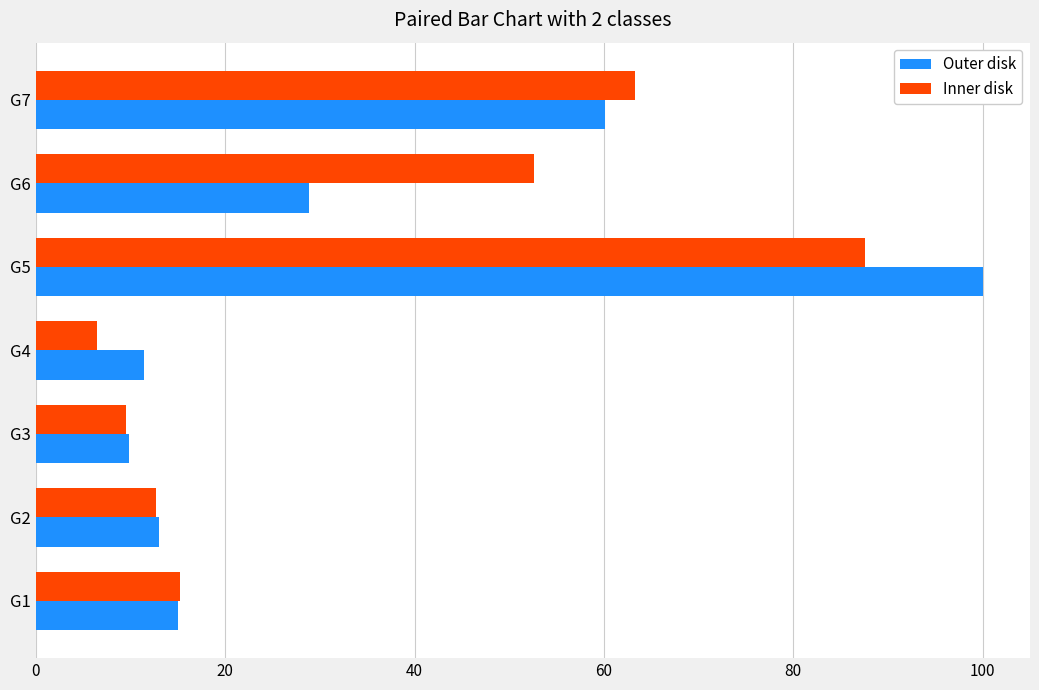

How many values in the Inner disk series are below 15?

3